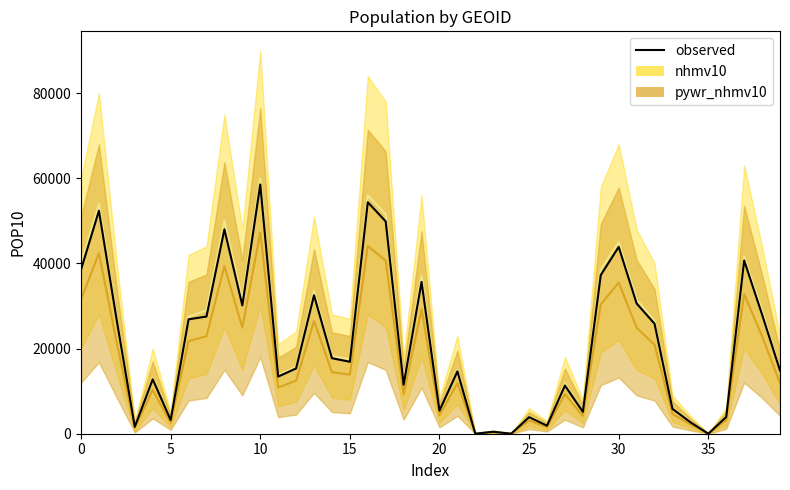

Where is the data nearest to the value 29268?

9